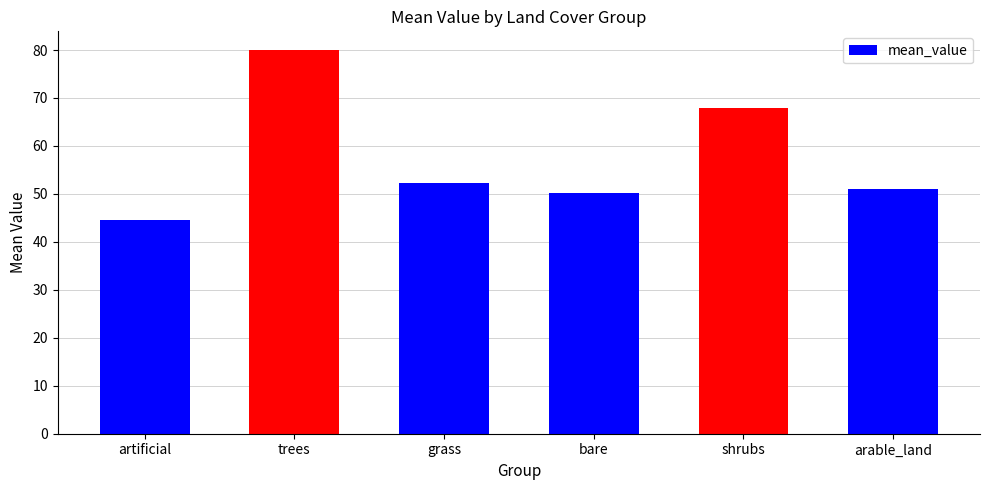

Reading left to right, list all the values displayed in this chart.

artificial=44.5	trees=79.9	grass=52.3	bare=50.2	shrubs=67.8	arable_land=51.0